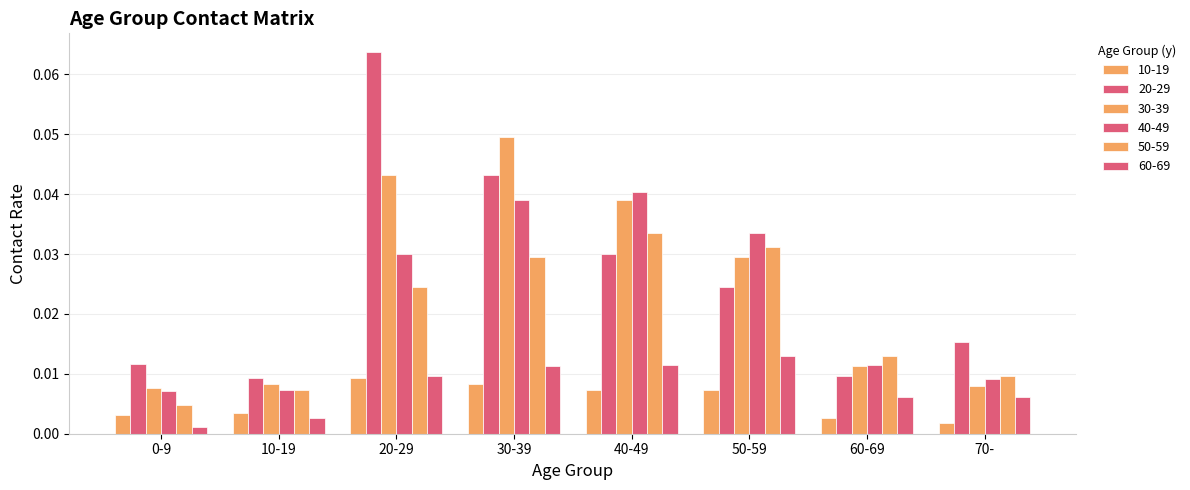

What position from the left is 70-?

8